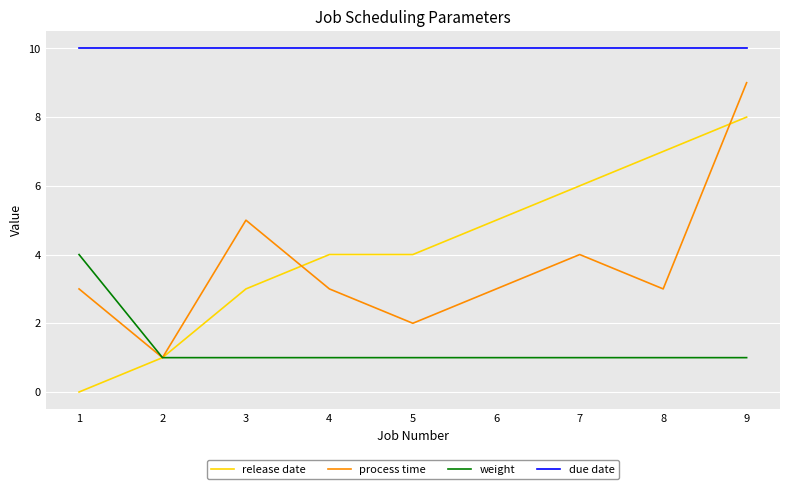

The value of process time at 5 is 2. True or false?

True